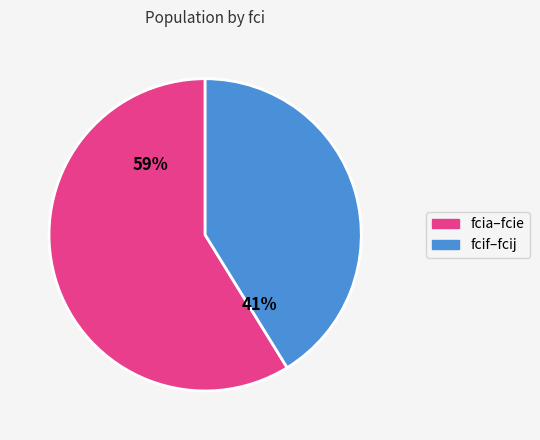

Is there a majority slice in this chart?

Yes